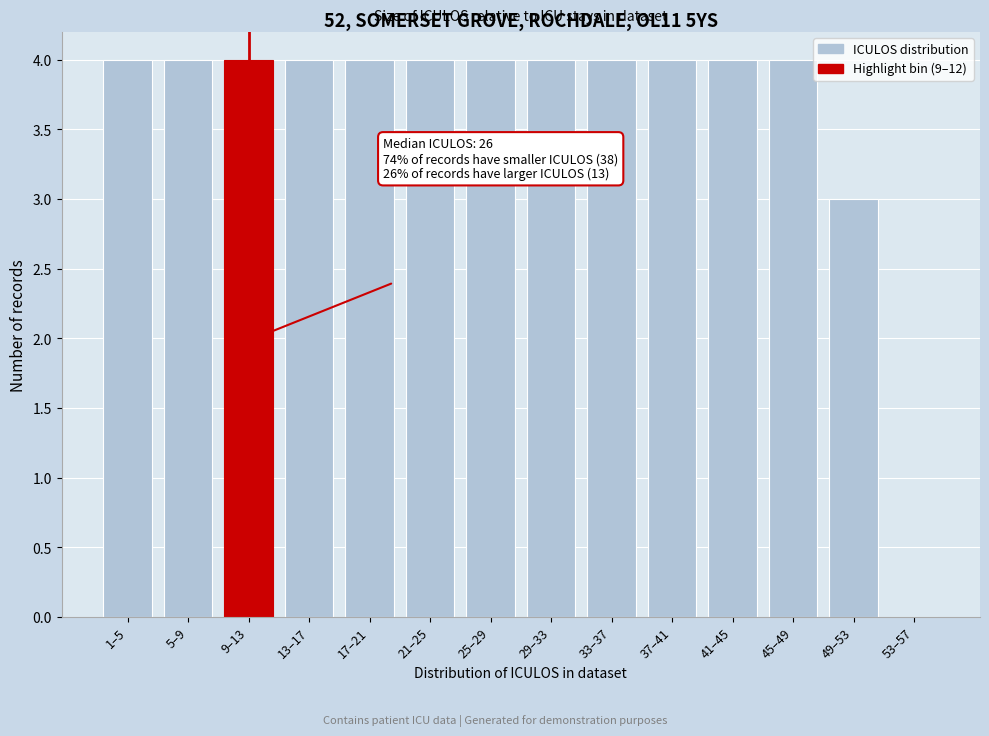

Reading left to right, list all the values displayed in this chart.

1–5=4	5–9=4	9–13=4	13–17=4	17–21=4	21–25=4	25–29=4	29–33=4	33–37=4	37–41=4	41–45=4	45–49=4	49–53=3	53–57=0